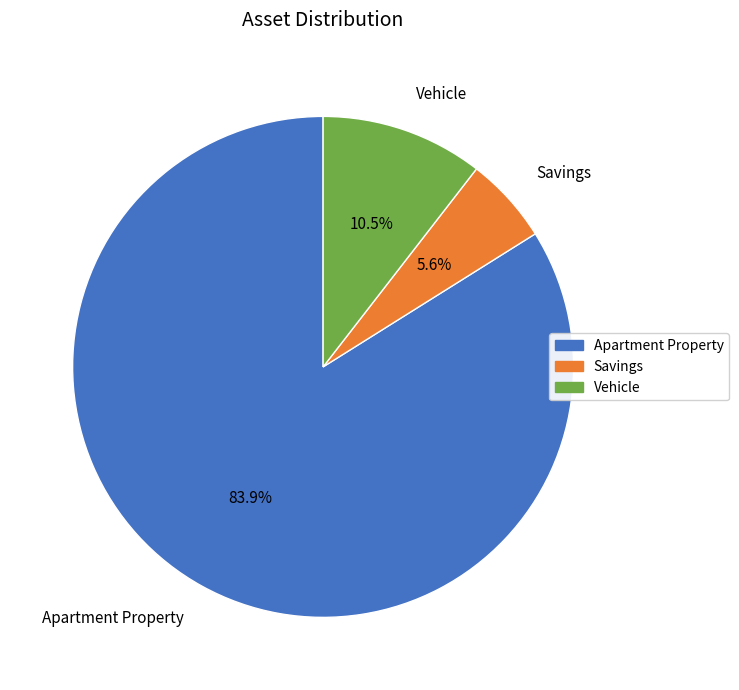

Does any single category account for the majority?

Yes